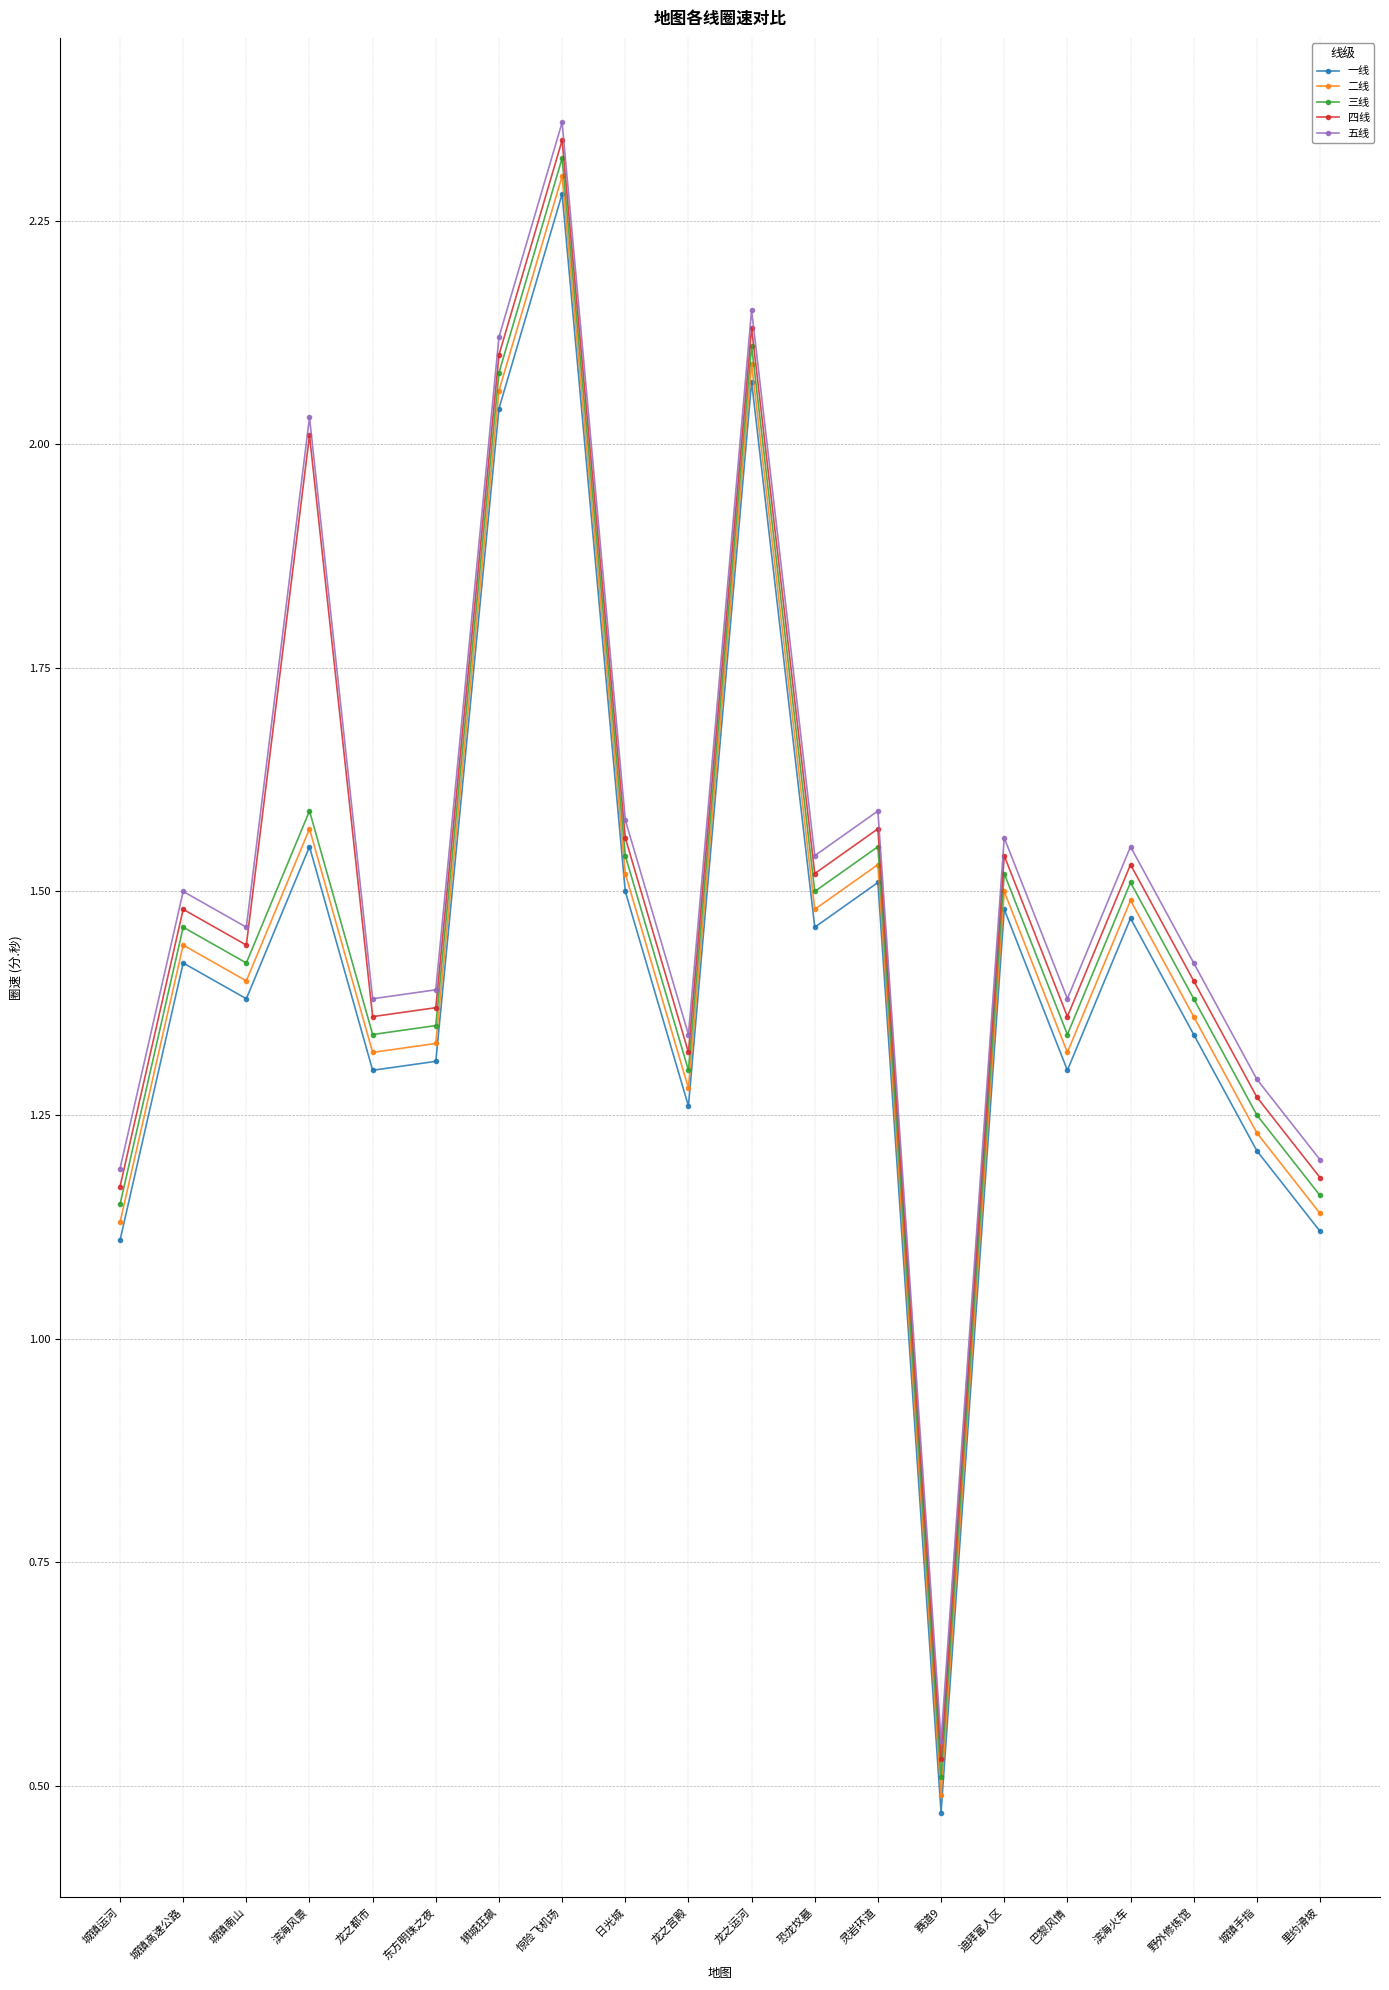

True or false: 五线 and 二线 intersect in this chart.

False